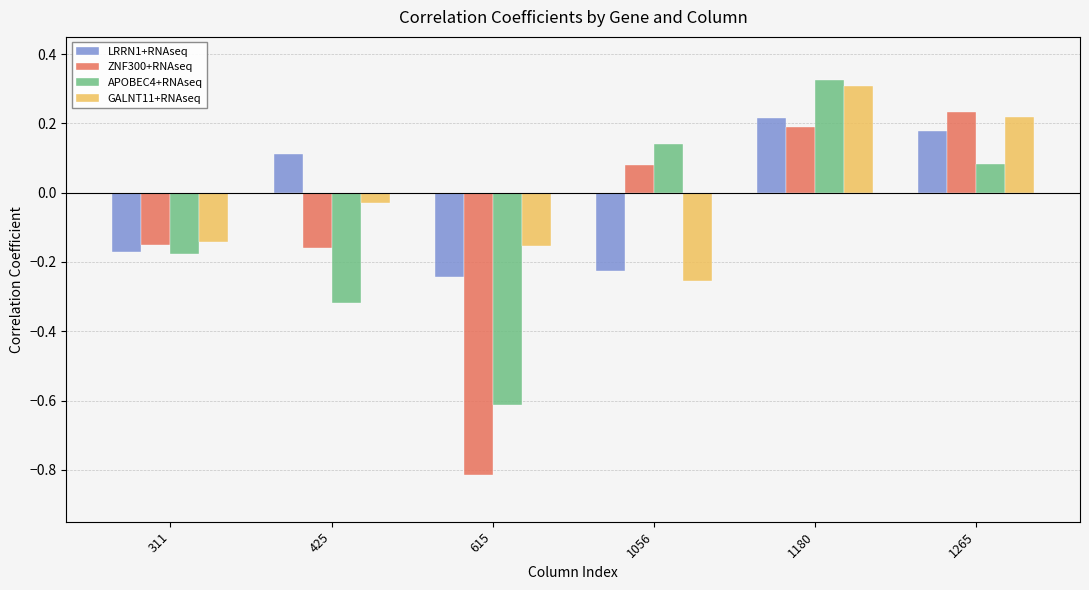

At which category is the sum across all series the highest?

1180